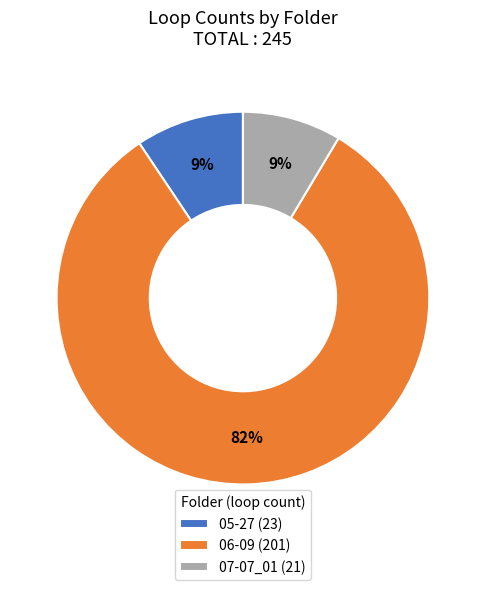

Is it true that 06-09 is 96% of the pie?

False